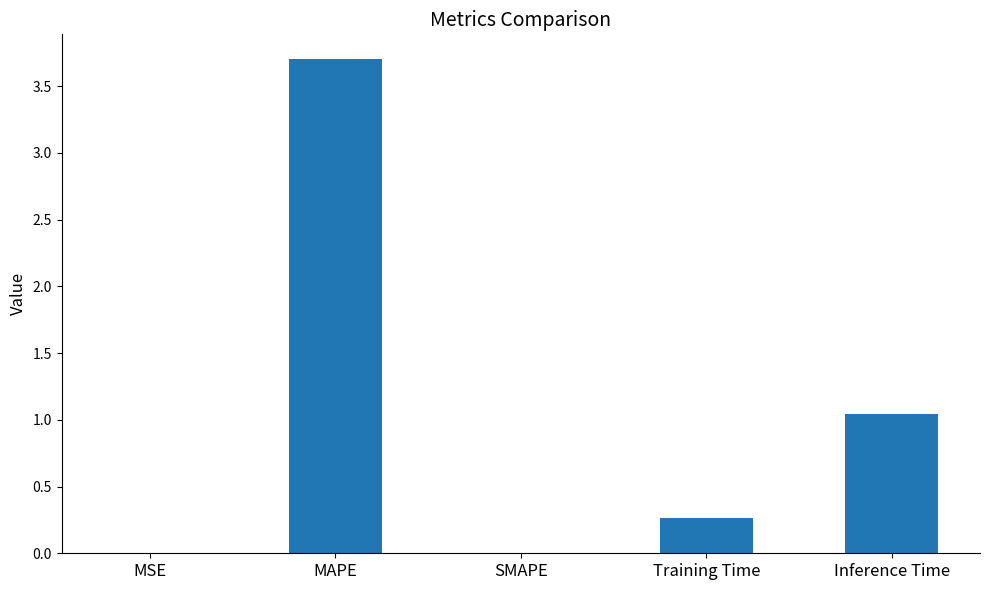

What is the sum of all values?

5.0